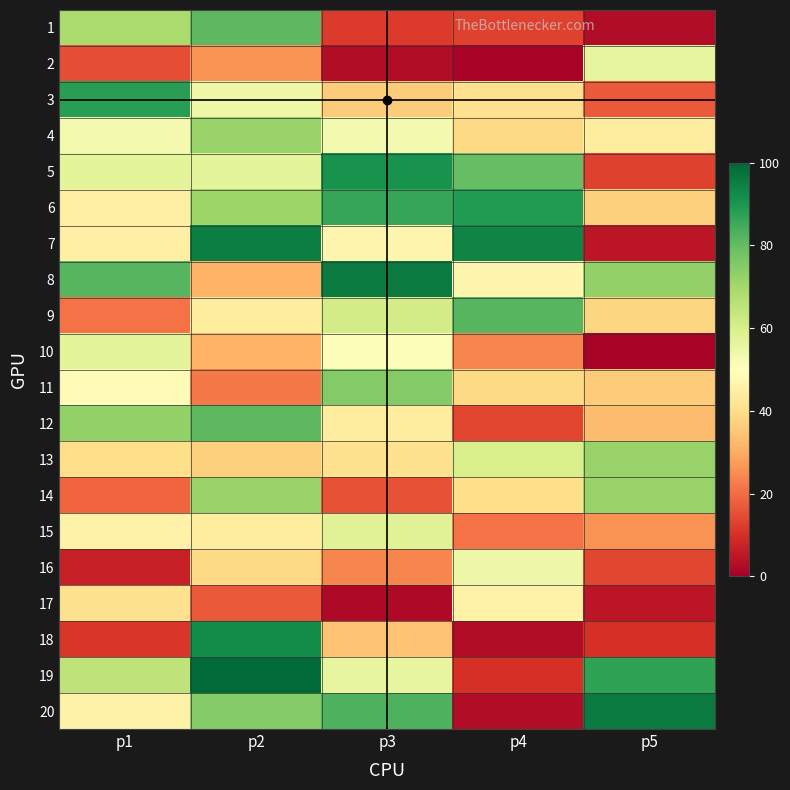

What is the difference between the highest and lowest values at p3?

94